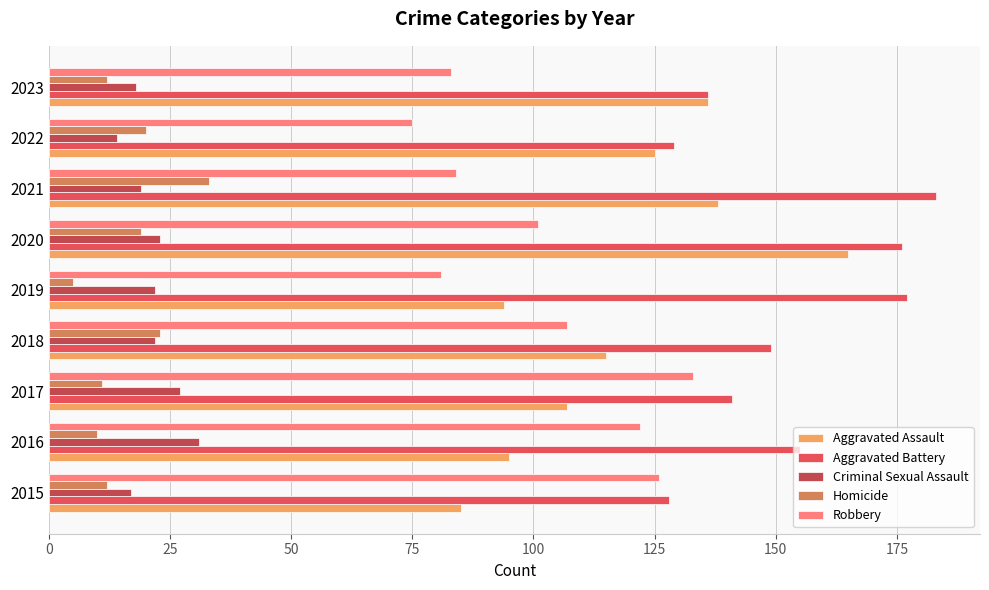

What is the sum of all Aggravated Battery values?

1374